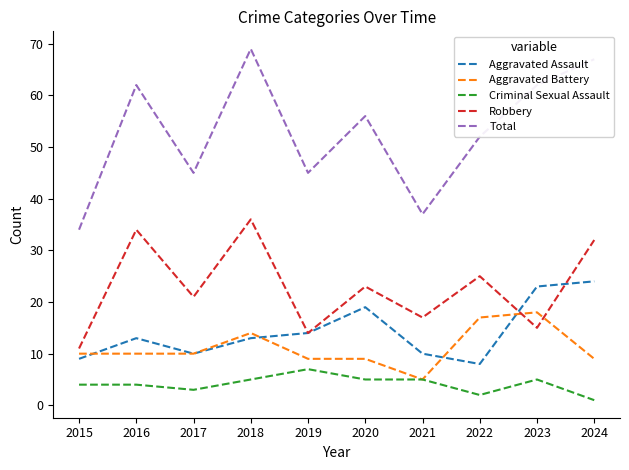

What value does the Aggravated Battery series have at 2023, to the nearest 10?

20